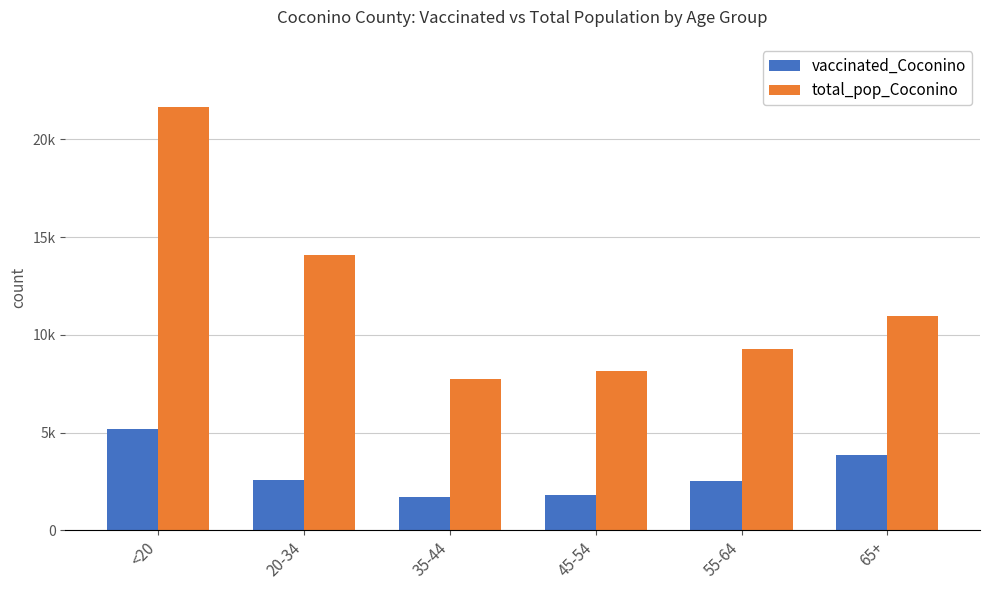

Which category has the lowest value in the vaccinated_Coconino series?

35-44